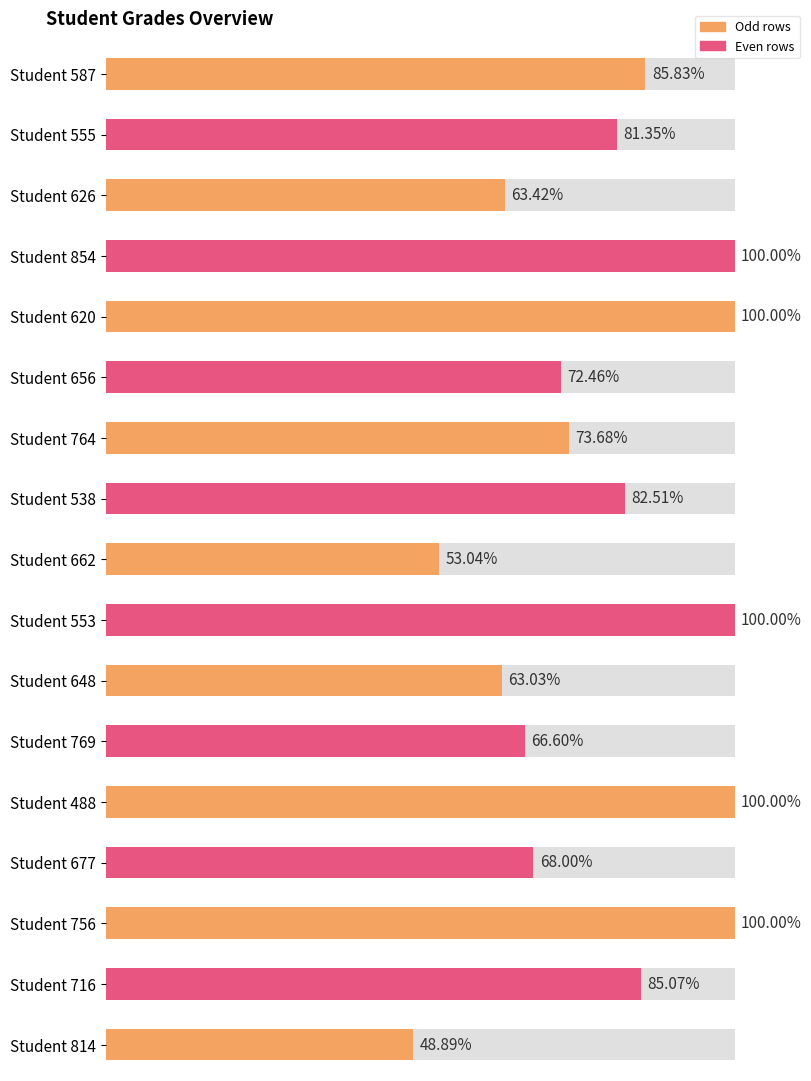

Rank the categories by value from lowest to highest.

814, 662, 648, 626, 769, 677, 656, 764, 555, 538, 716, 587, 854, 620, 553, 488, 756